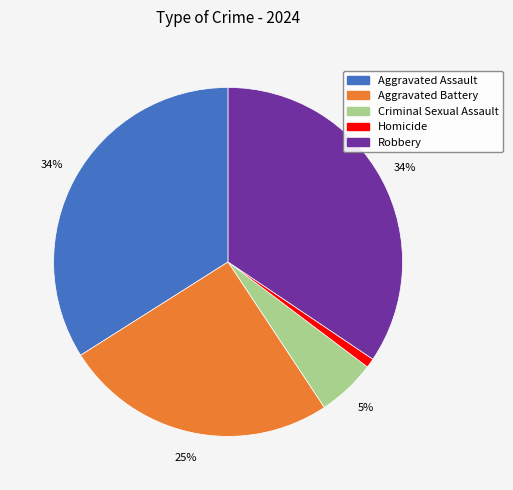

How many slices are in this pie chart?

5